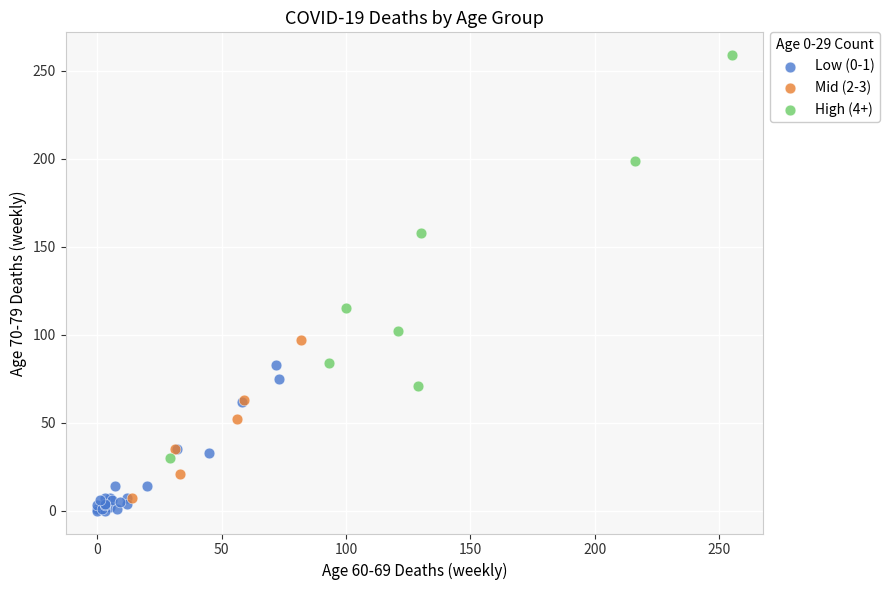

Which series contains the lowest Y value?

Low (0-1)